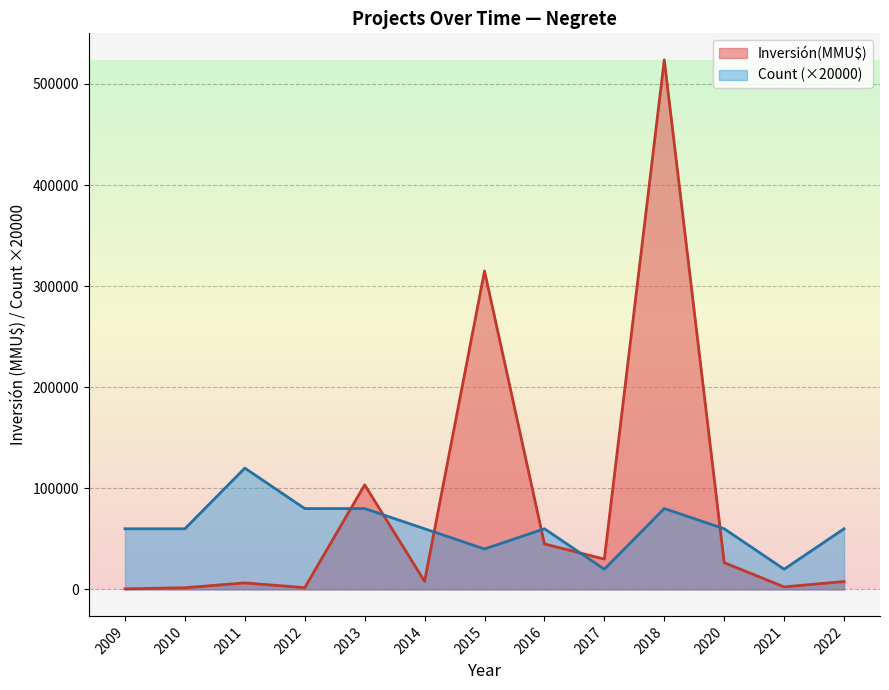

What is the maximum value shown in the chart?

523903